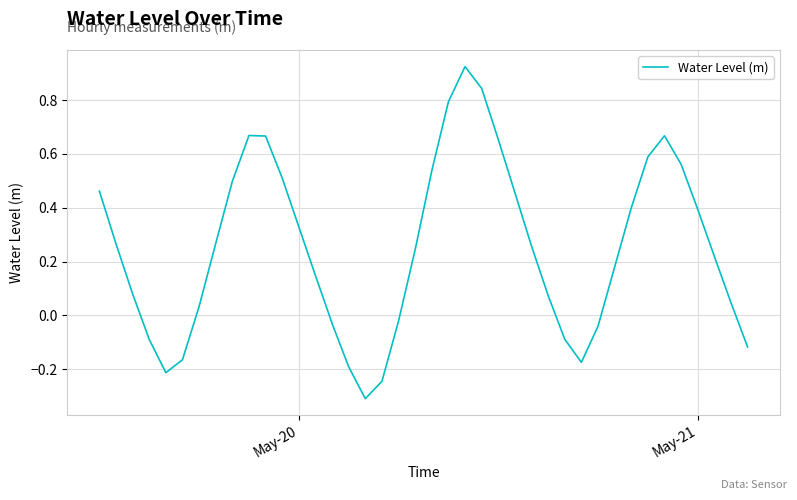

What is the smallest value displayed?

-0.3